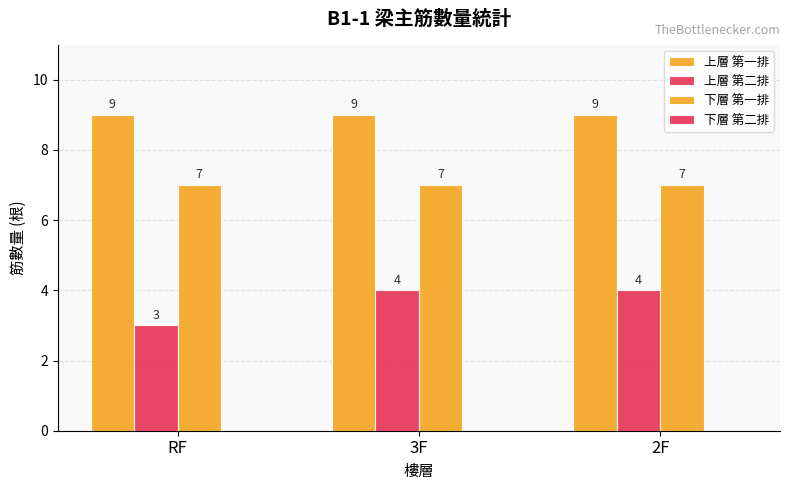

How many data points does each series have?

3